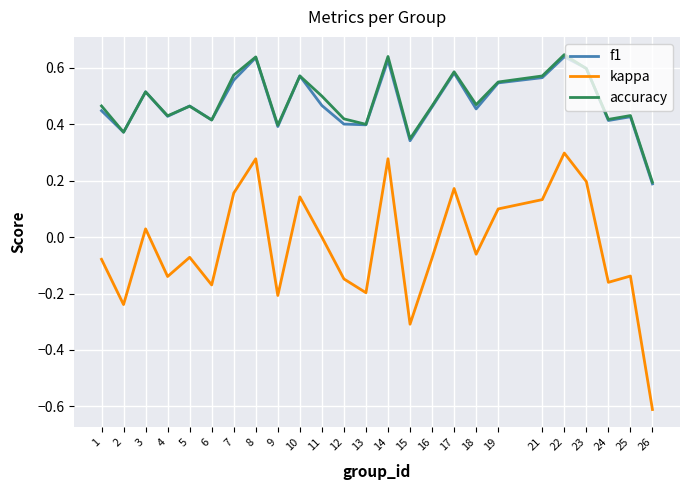

At 18, list the series in order from largest to smallest.

accuracy, f1, kappa